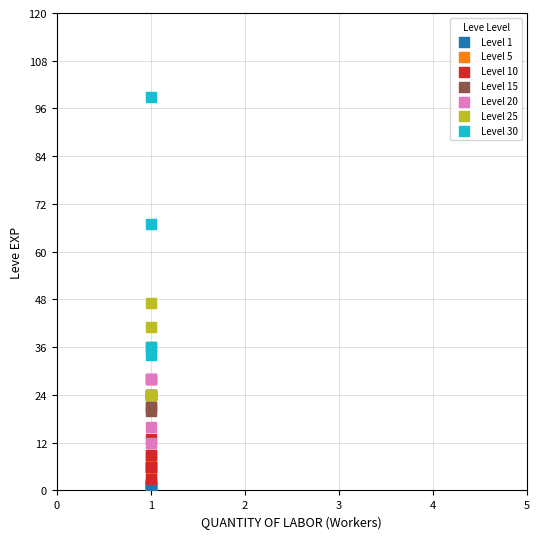

Which series has the largest Y range (max minus min)?

Level 30